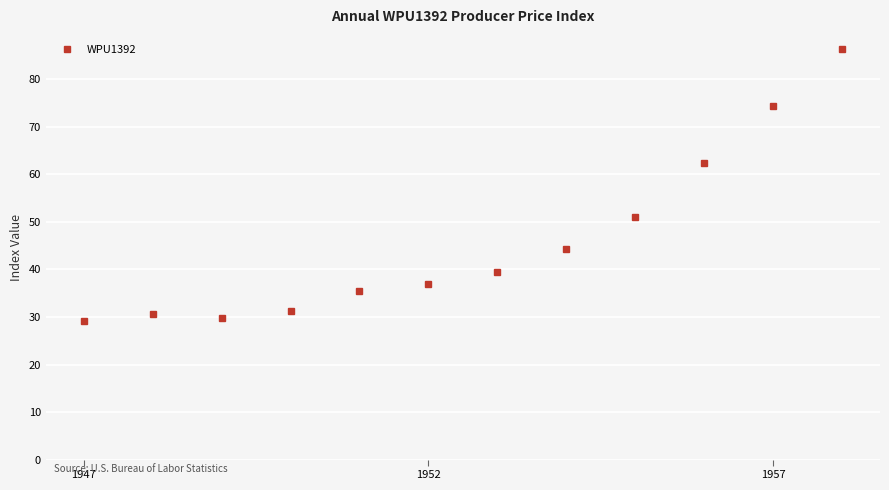

What is the smallest value displayed?

29.2